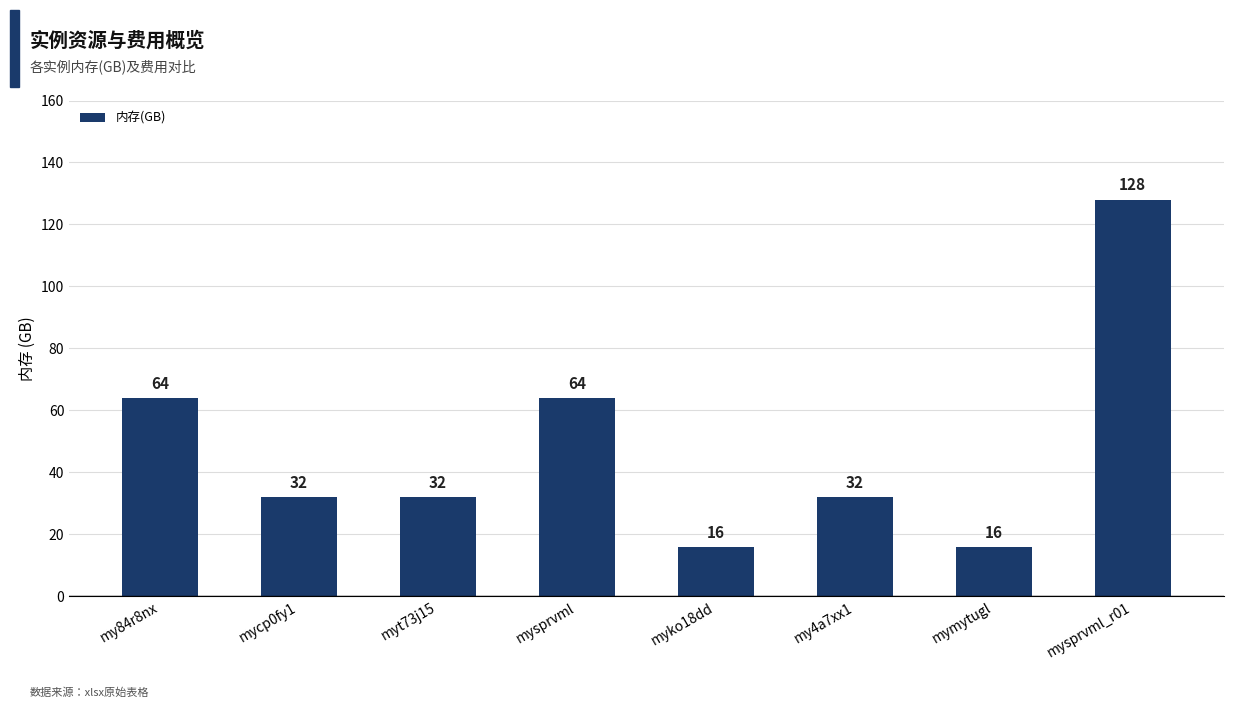

What is the greatest value displayed?

128